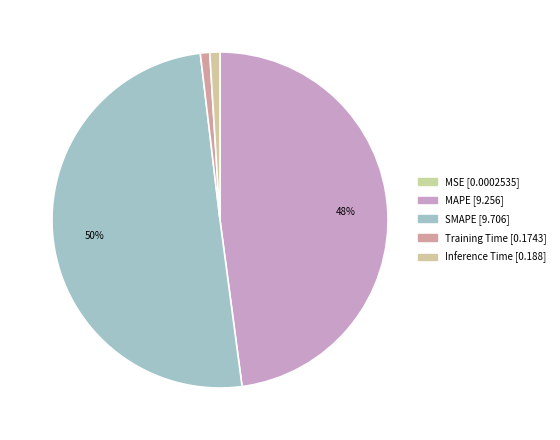

What is the change in value from SMAPE to Inference Time?

-9.5